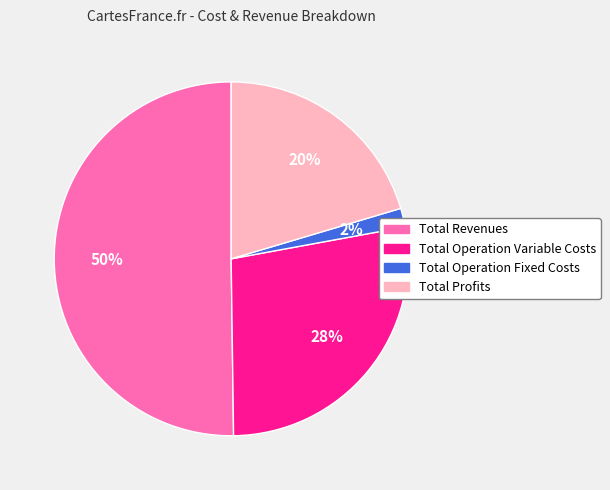

To the nearest percent, what is the average slice percentage?

25%